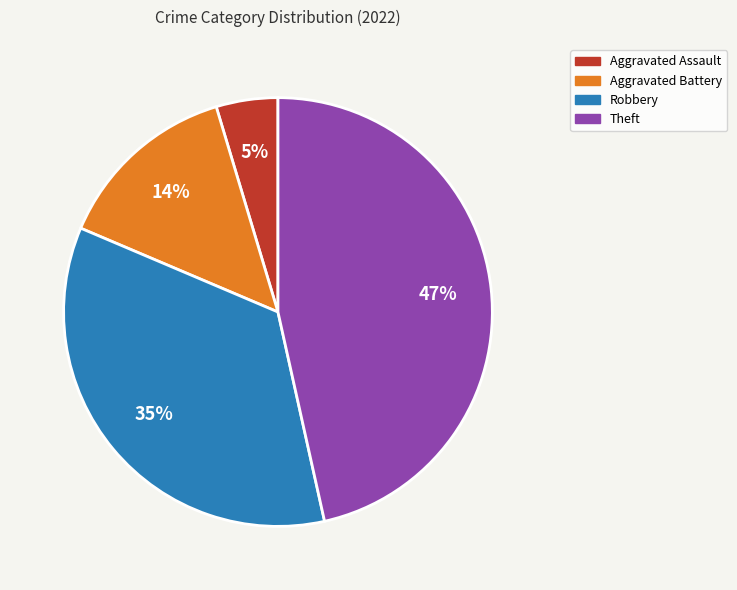

Is there a majority slice in this chart?

No